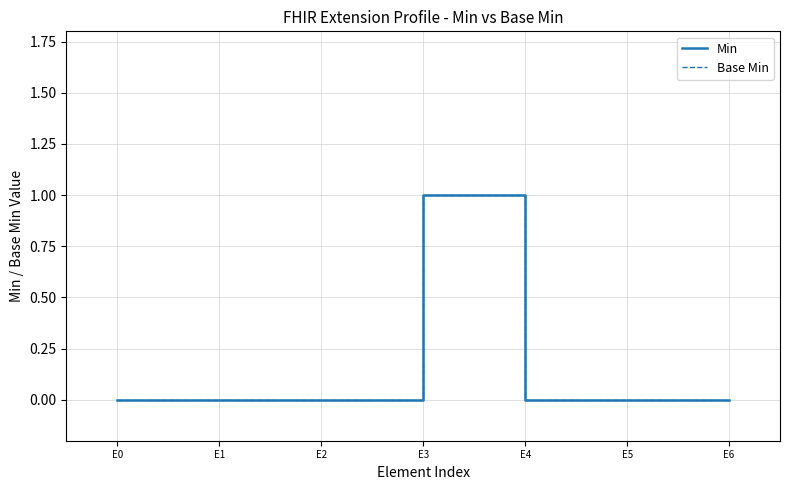

Does the chart have visible grid lines?

Yes